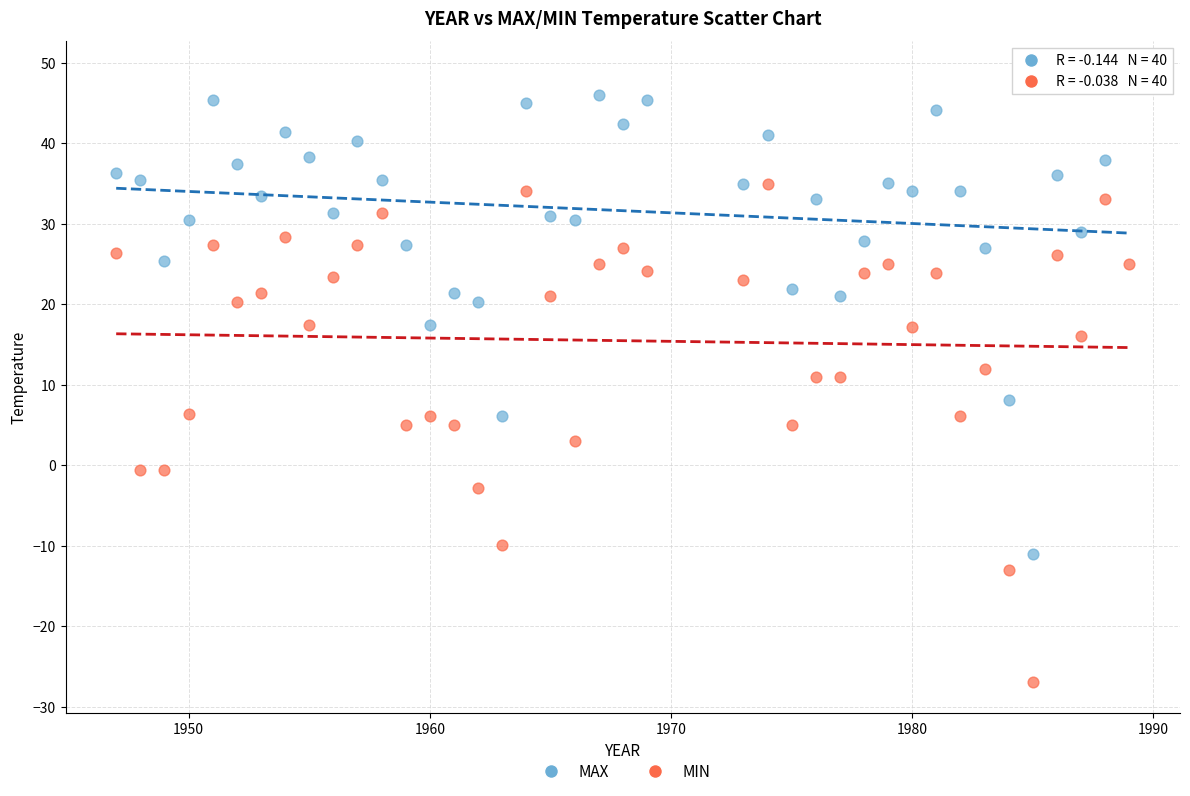

Across all data points, what is the range of Y values (max minus min)?

75.9